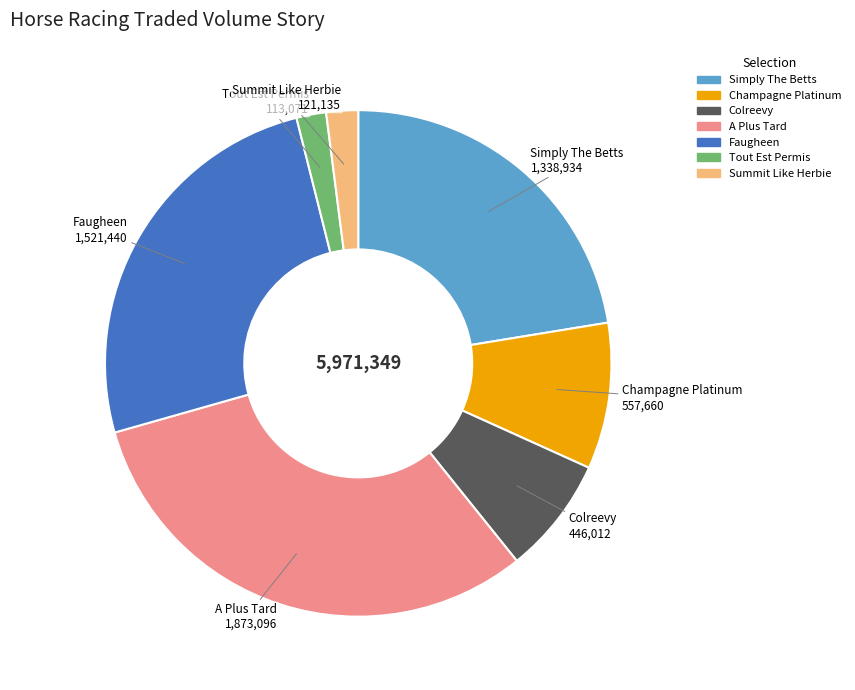

Which slice is the largest?

A Plus Tard